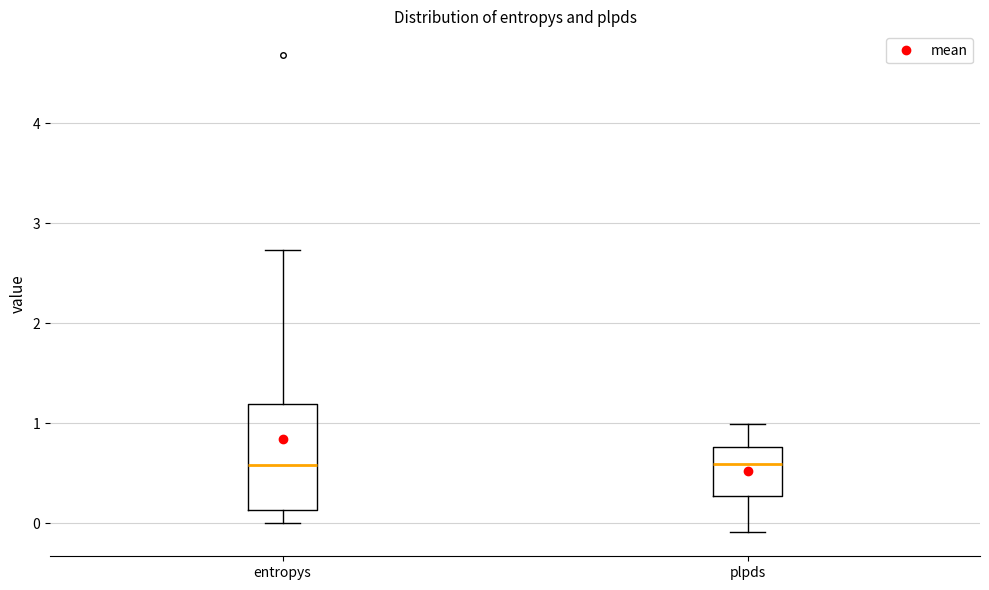

Which box is the tallest, from its lower edge to its upper edge?

entropys